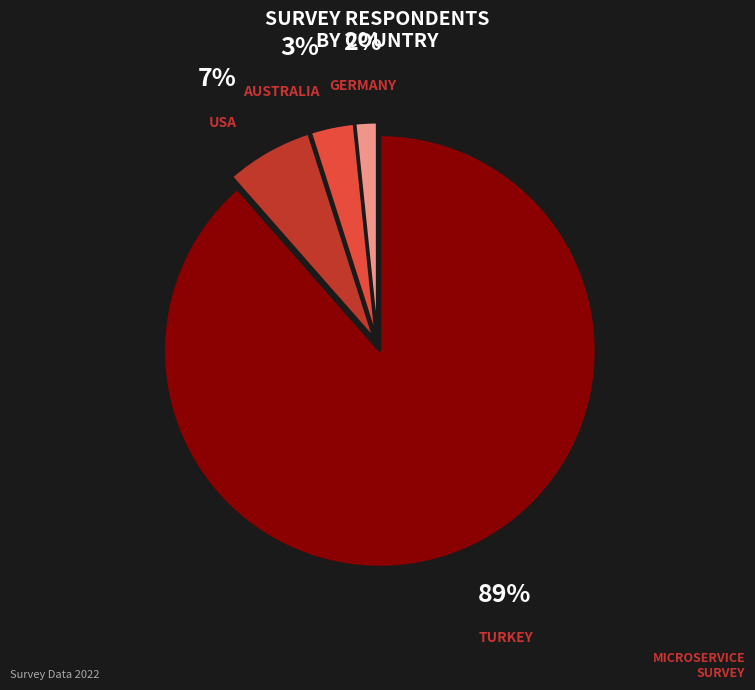

To the nearest percent, what is the average slice percentage?

25%